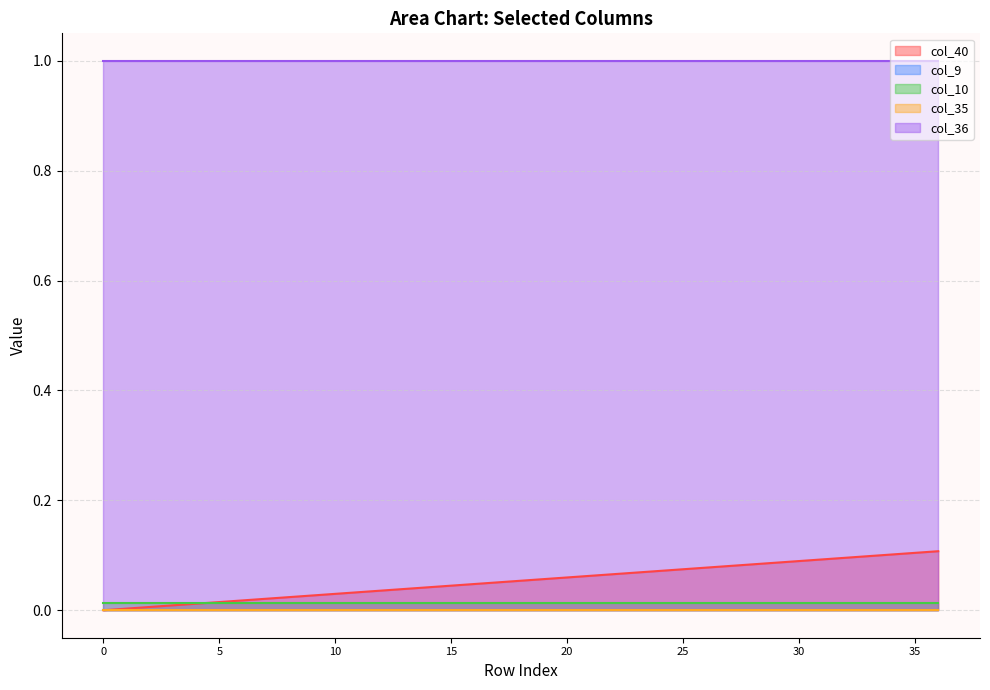

How many values in the col_40 series exceed 0?

36